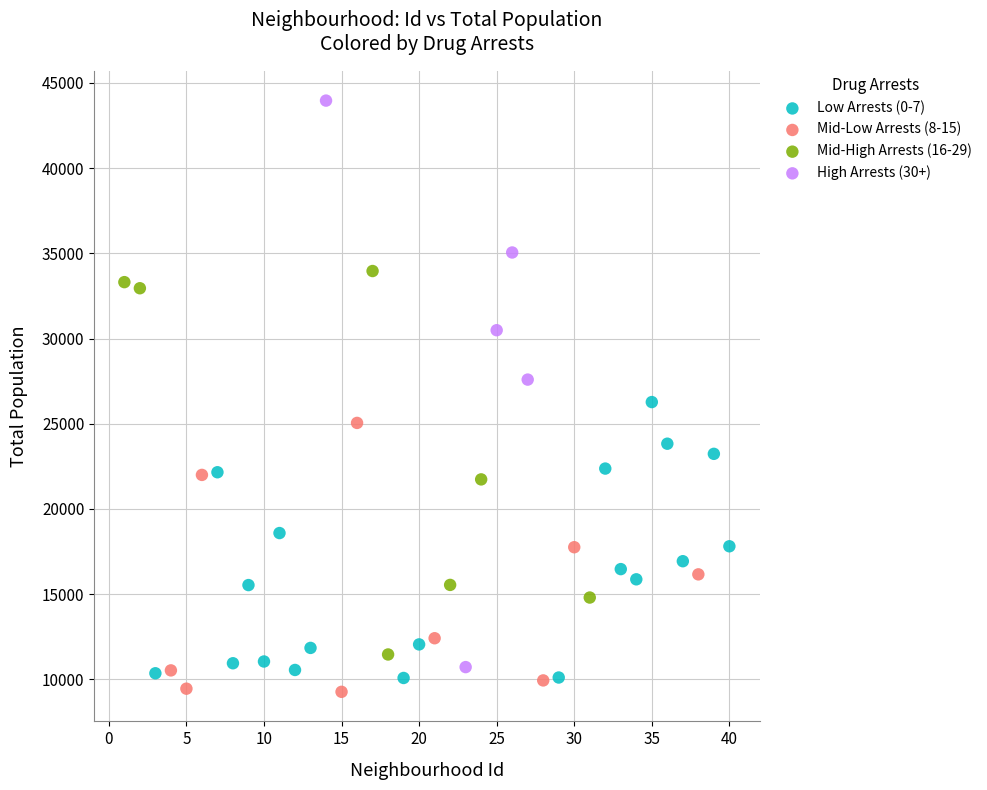

Which series reaches the maximum Y coordinate?

High Arrests (30+)